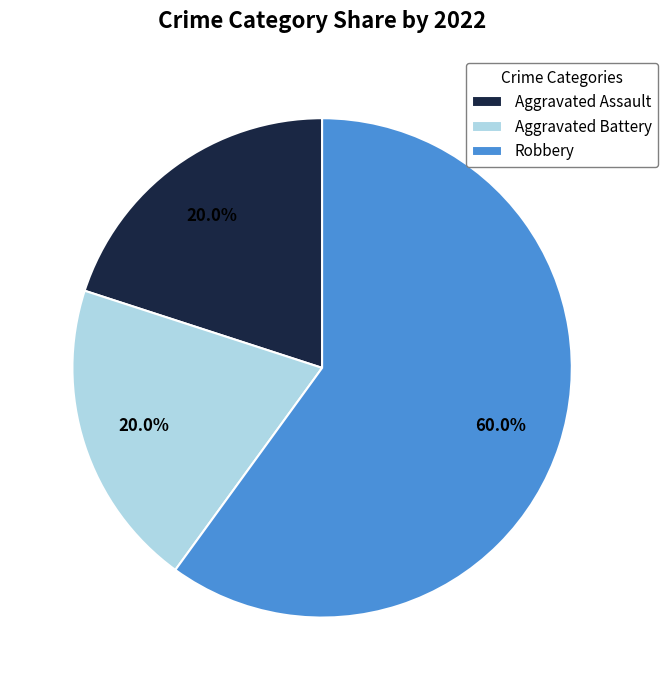

Which has a higher value, Robbery or Aggravated Assault?

Robbery